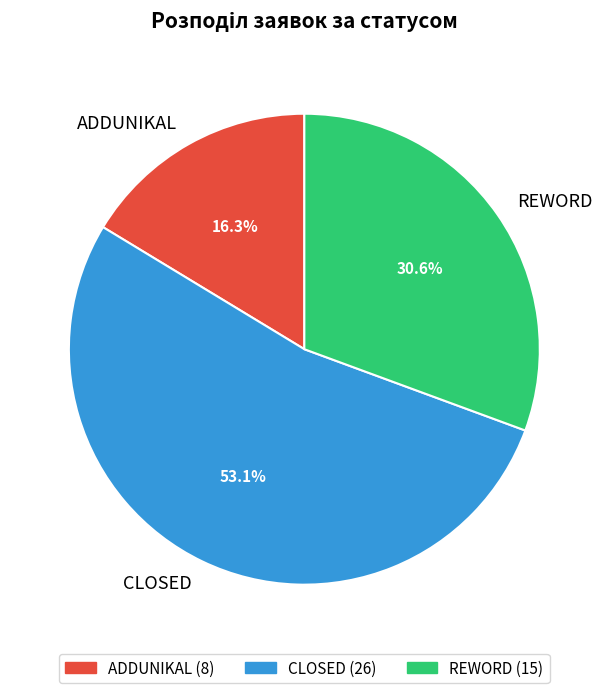

What is the ratio of the value at ADDUNIKAL to the value at REWORD?

0.5